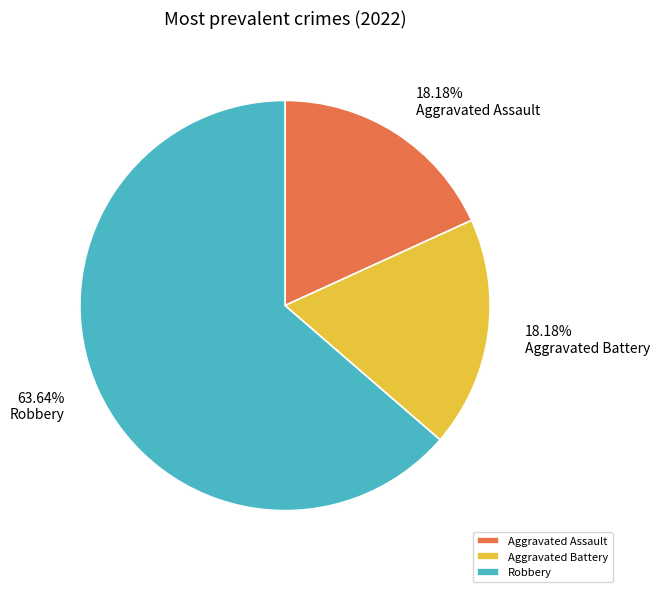

Which has a higher value, Robbery or Aggravated Battery?

Robbery